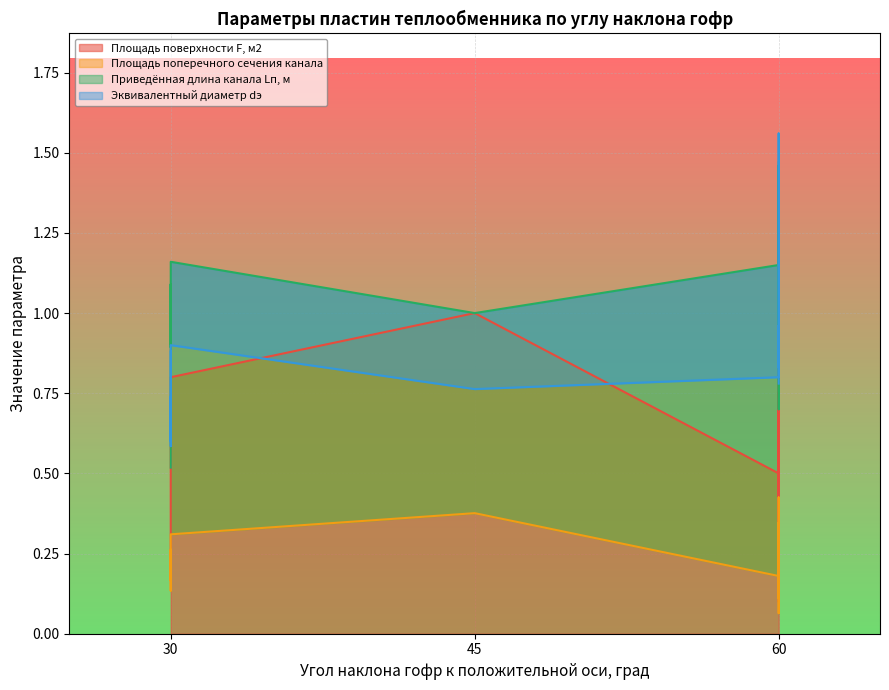

Rank the series at 60 from highest to lowest value.

Приведённая длина канала Lп, м, Эквивалентный диаметр dэ, Площадь поверхности F, м2, Площадь поперечного сечения канала